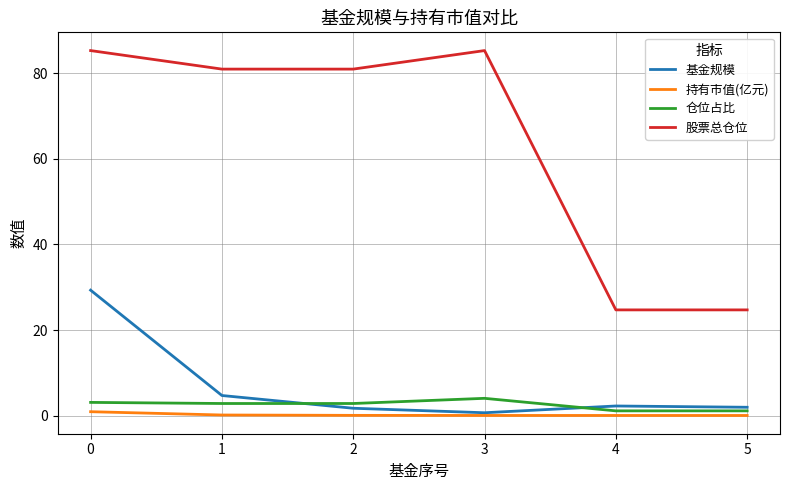

Which series has the widest spread of values?

股票总仓位